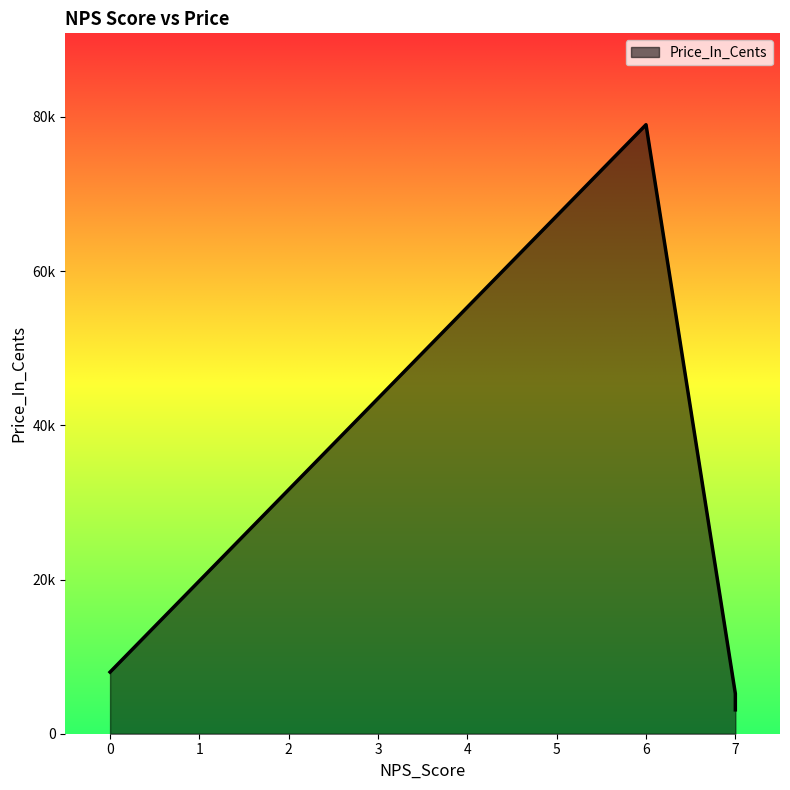

Reading left to right, extract all data points from this chart.

7=5199	7=3099	6=78999	0=7995